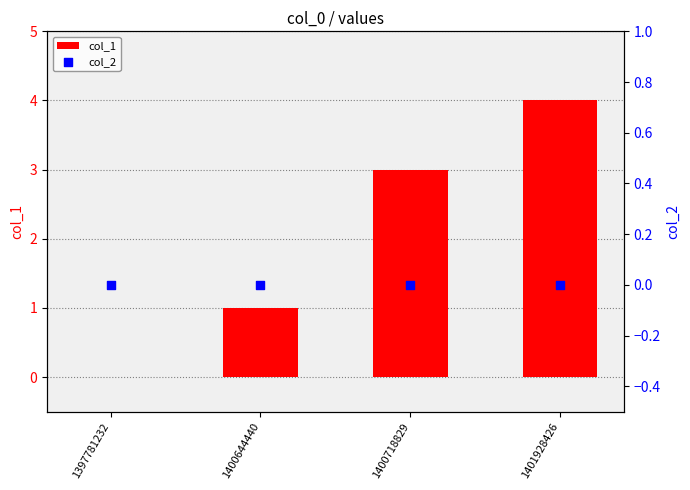

Which series reaches the maximum Y coordinate?

col_1